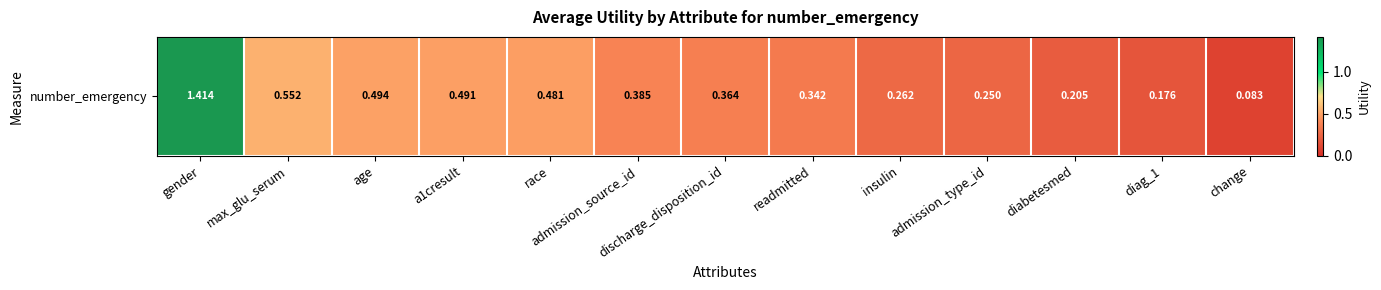

Which label corresponds to the largest value in the chart?

gender